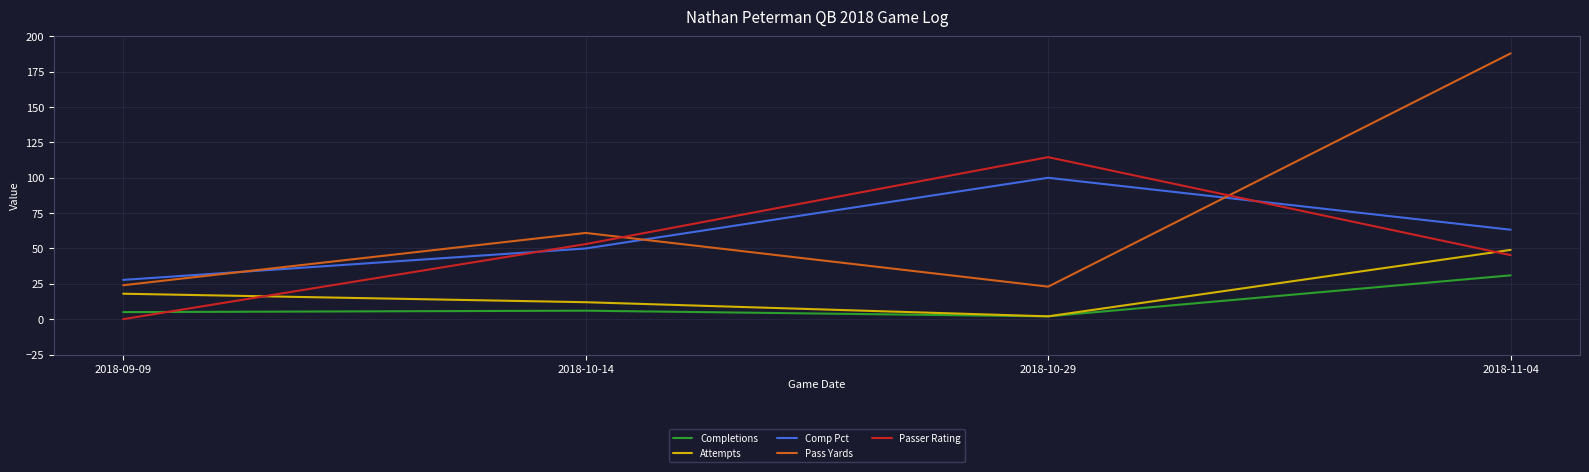

How many lines are shown in the chart?

5